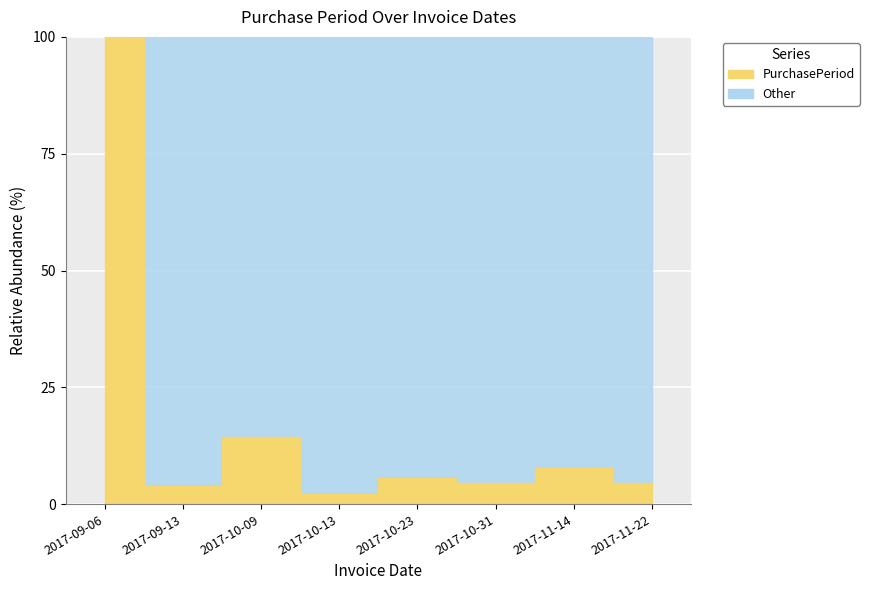

How many points are higher than both their immediate neighbors (excluding endpoints)?

3